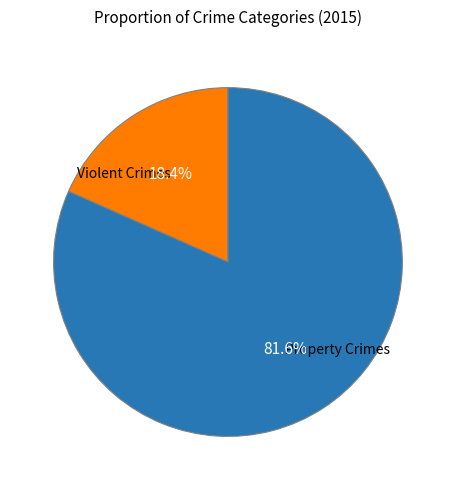

Combined, what portion of the pie is Violent Crimes and Property Crimes?

100.0%